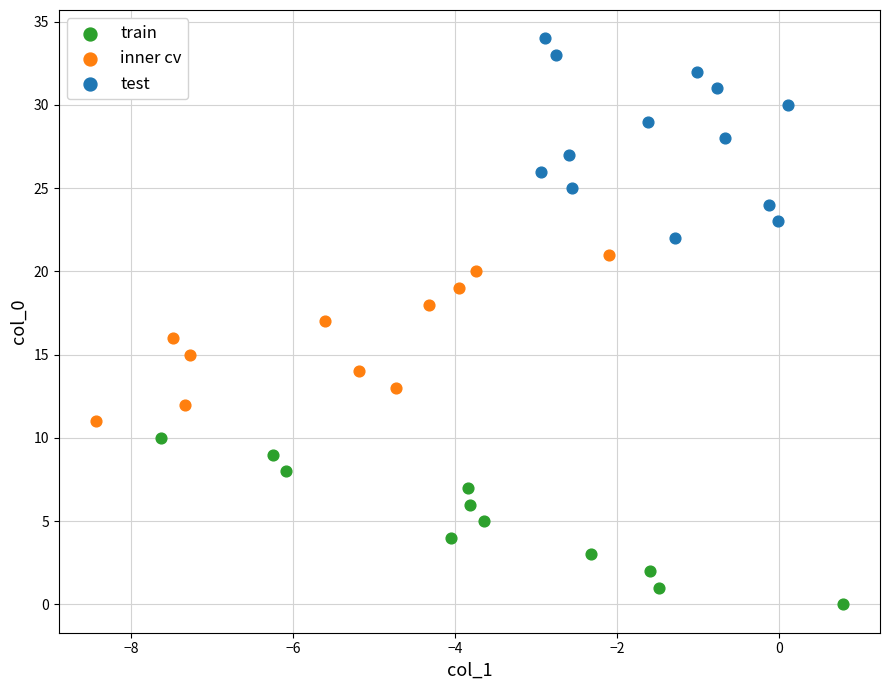

Which series contains the lowest Y value?

train